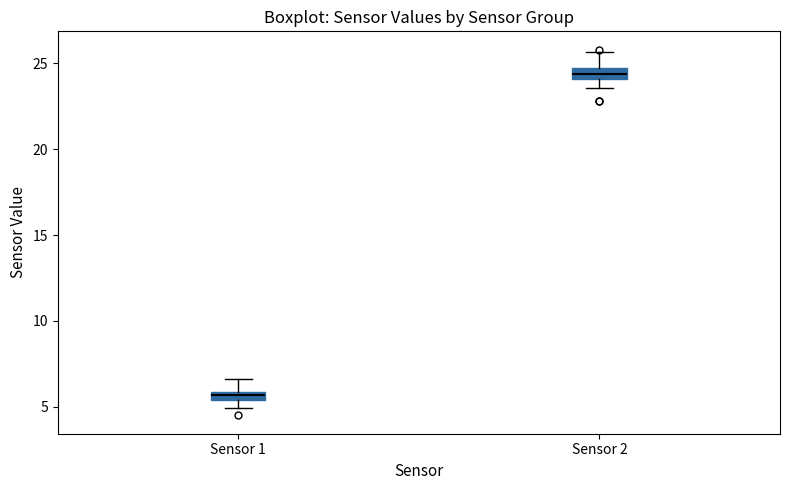

Which box's median line is the highest?

Sensor 2